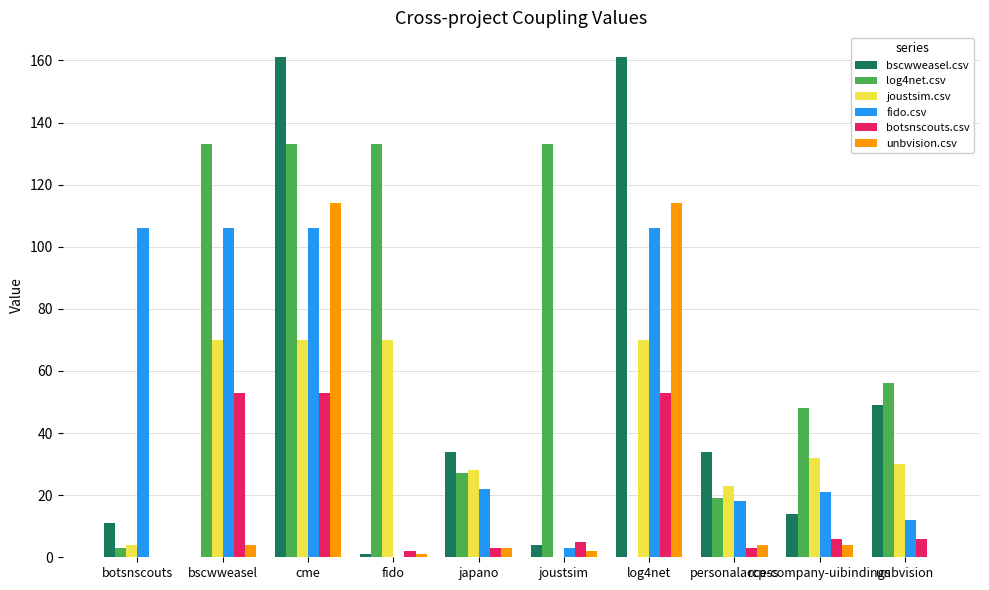

At which label is bscwweasel.csv closest to 80?

unbvision